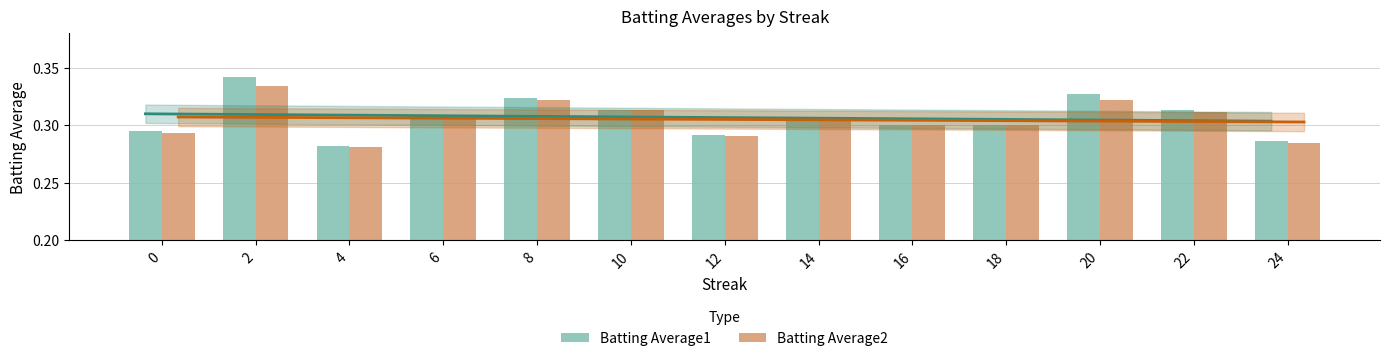

Is the value of Batting Average1 at 12 greater than the value of Batting Average2 at 0?

No